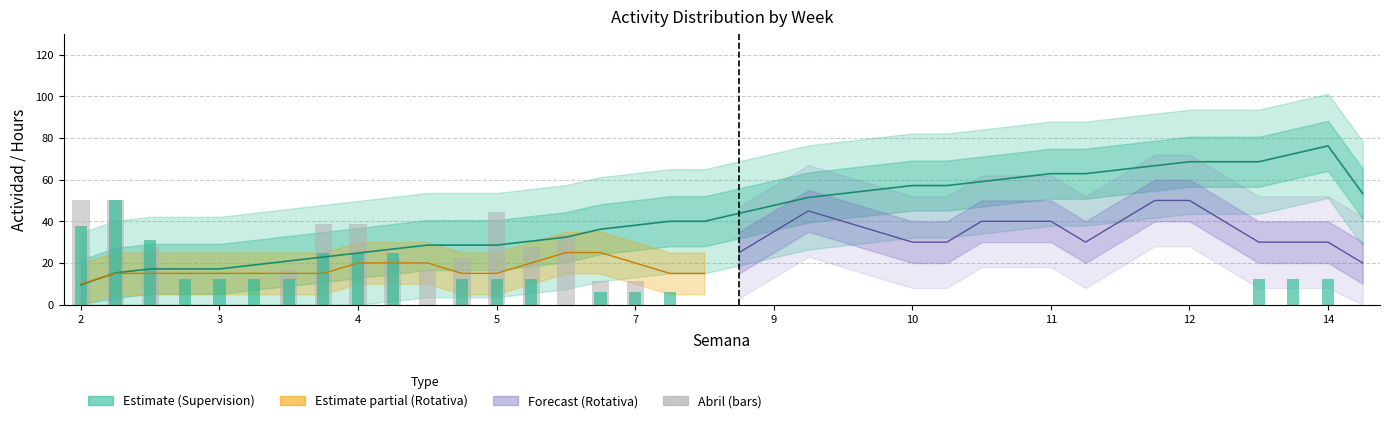

How many values in the Abril series exceed 0?

14